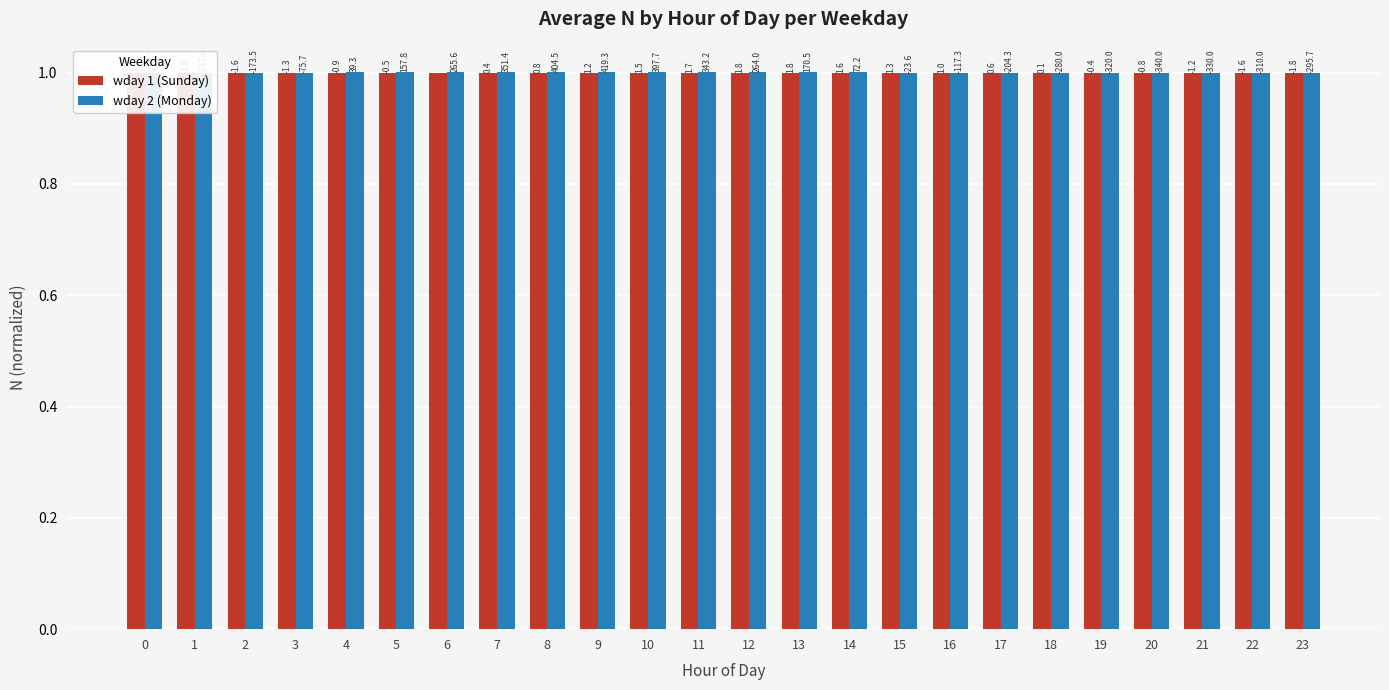

At which label is wday 1 (Sunday) closest to 0?

1